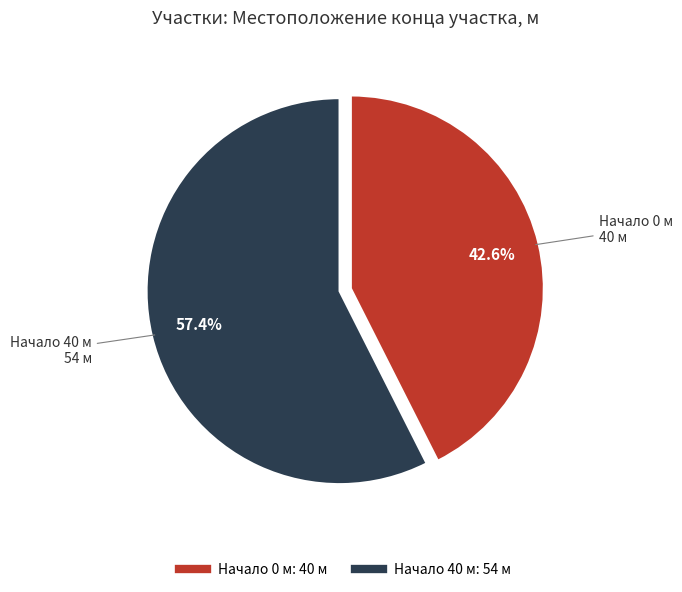

Is there a majority slice in this chart?

Yes